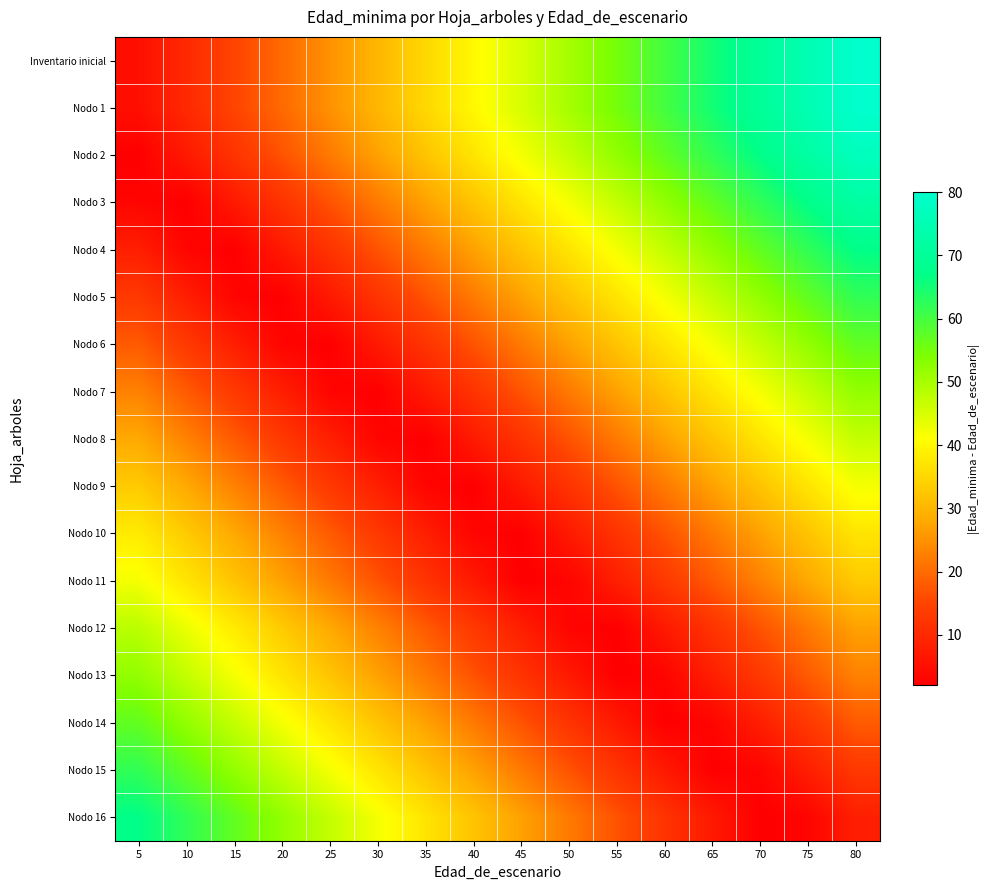

Rank the series by their maximum value, from lowest to highest.

Nodo 10, Nodo 9, Nodo 11, Nodo 8, Nodo 12, Nodo 7, Nodo 13, Nodo 6, Nodo 14, Nodo 5, Nodo 15, Nodo 4, Nodo 16, Nodo 3, Nodo 2, Inventario inicial, Nodo 1